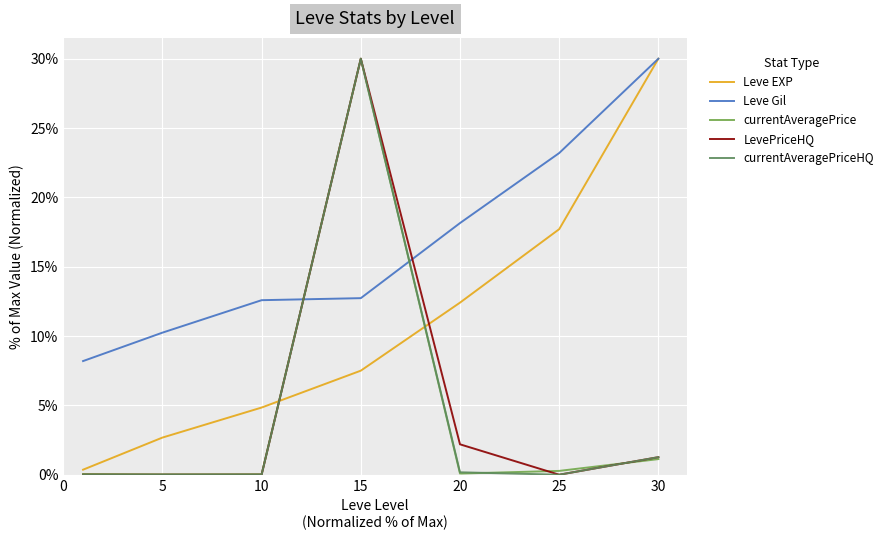

Which series has the largest total across all categories?

Leve Gil